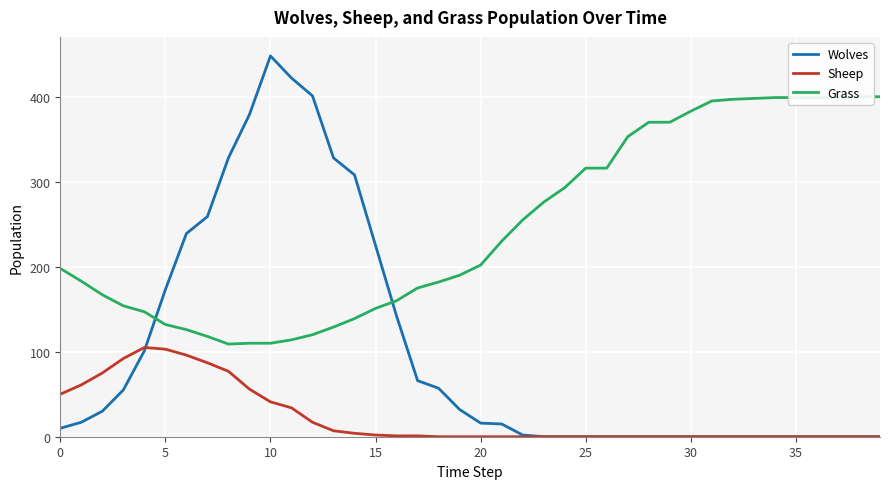

True or false: Sheep and Grass cross at least once.

False